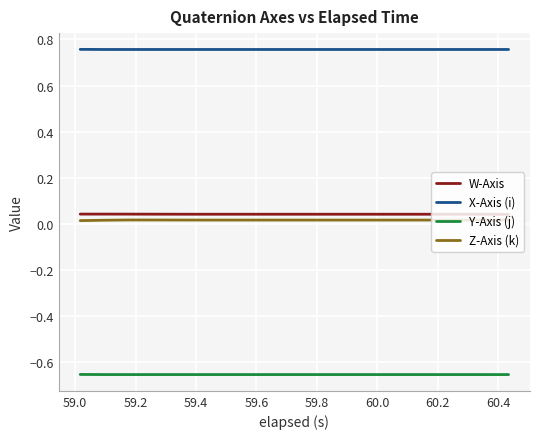

True or false: Y-Axis (j) and Z-Axis (k) cross at least once.

False